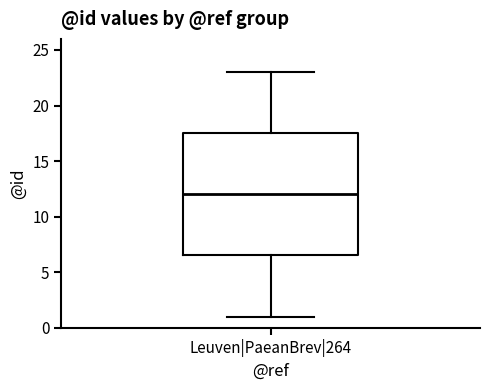

Where does the upper whisker of the box for Leuven|PaeanBrev|264 end on the y-axis? The values are not printed on the chart, so give them approximately, as read against the axis.

23.0